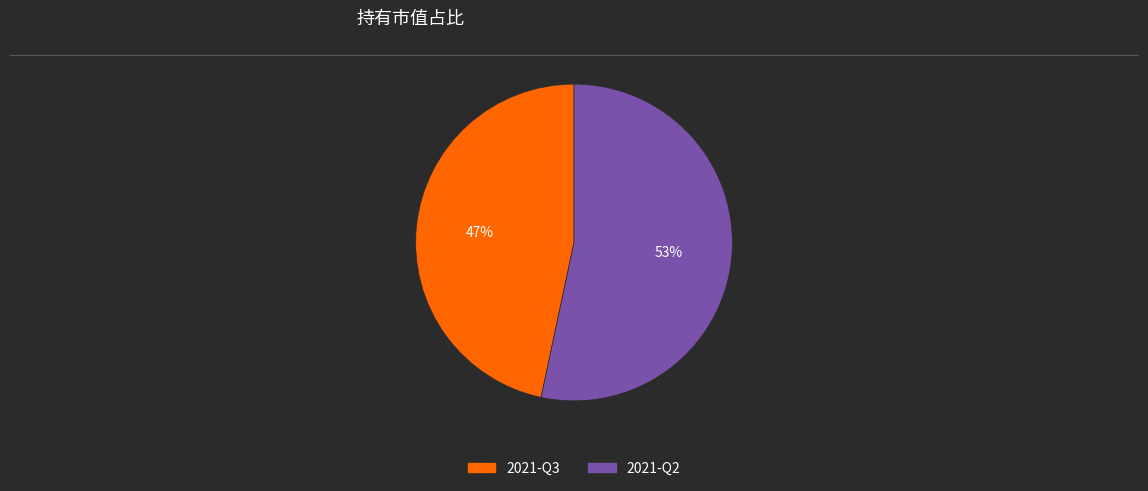

What is the largest slice in the pie chart?

2021-Q2